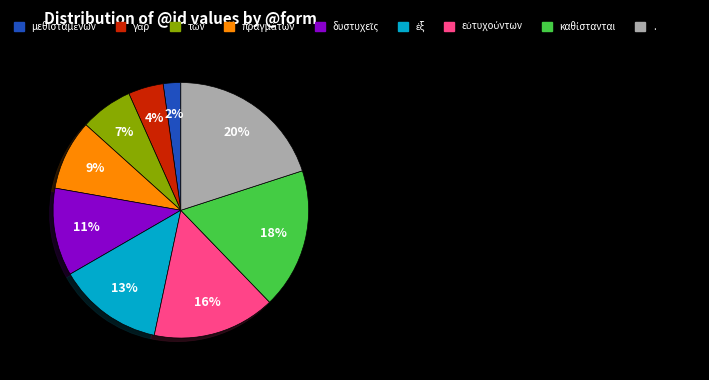

To the nearest percent, what is the average slice percentage?

11%